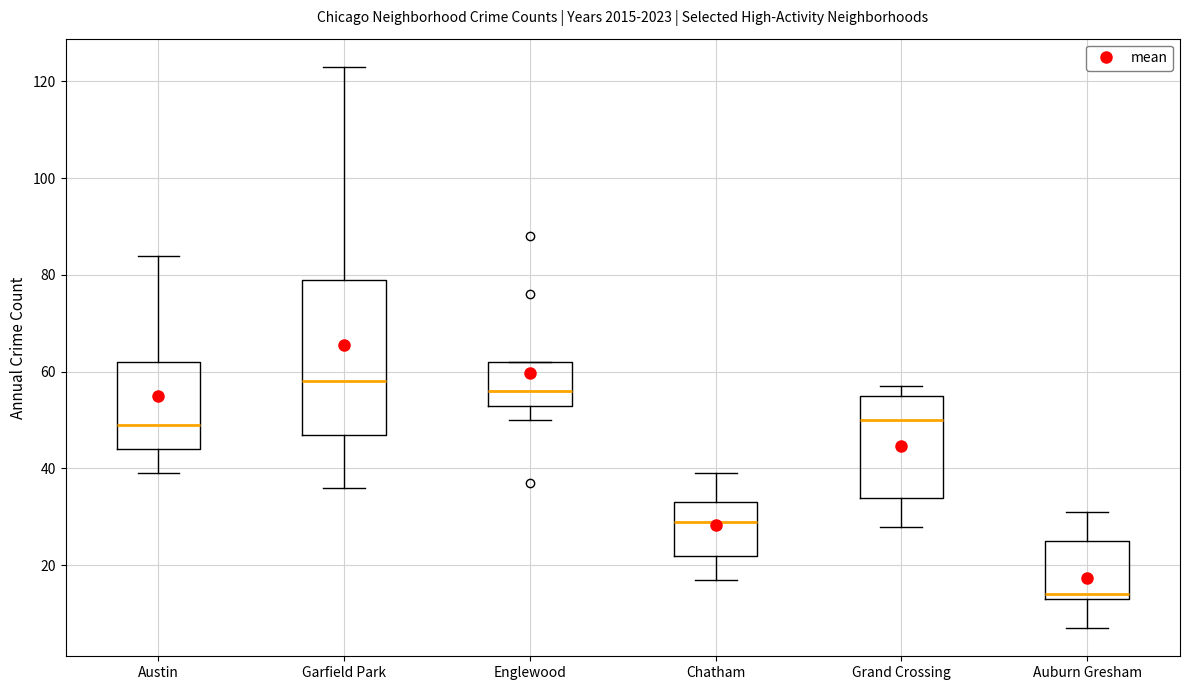

Reading left to right, transcribe this box plot: for each box, give where its median line is, the range the box spans, and where its two whiskers end, as read against the y-axis. The values are not printed on the chart, so give them approximately, as read against the axis.

Austin: median 50, box 44 to 62, whiskers 40 to 84
Garfield Park: median 58, box 48 to 80, whiskers 36 to 124
Englewood: median 56, box 54 to 62, whiskers 50 to 62
Chatham: median 30, box 22 to 34, whiskers 18 to 40
Grand Crossing: median 50, box 34 to 56, whiskers 28 to 58
Auburn Gresham: median 14 (just above the box's lower edge), box 14 to 26, whiskers 8 to 32